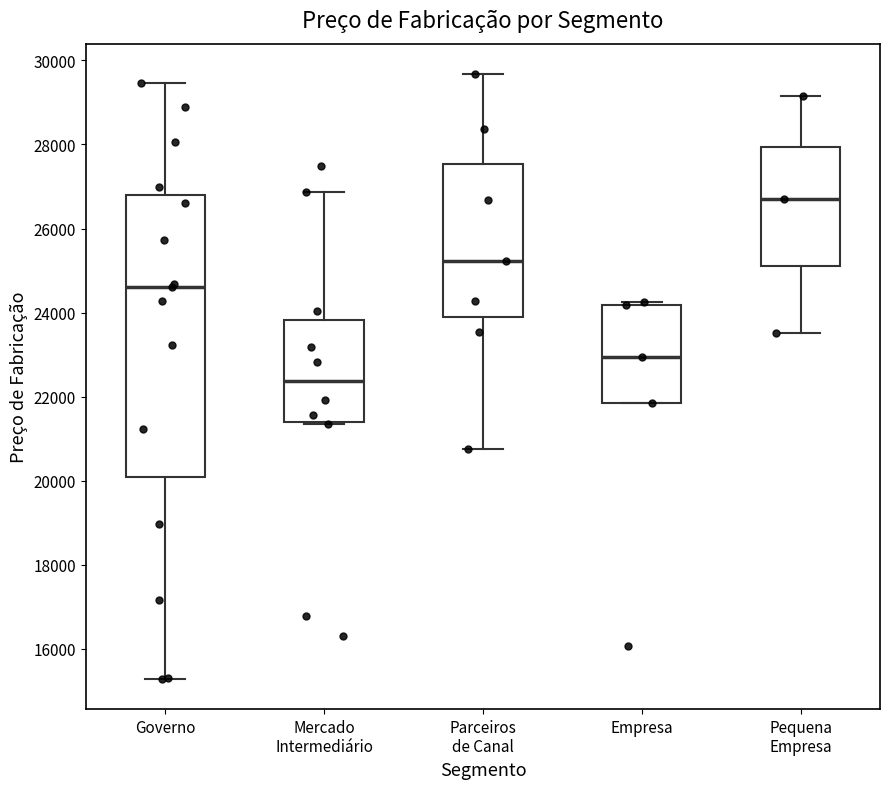

Where is the lower edge of the box for Mercado Intermediário on the y-axis? The values are not printed on the chart, so give them approximately, as read against the axis.

21400